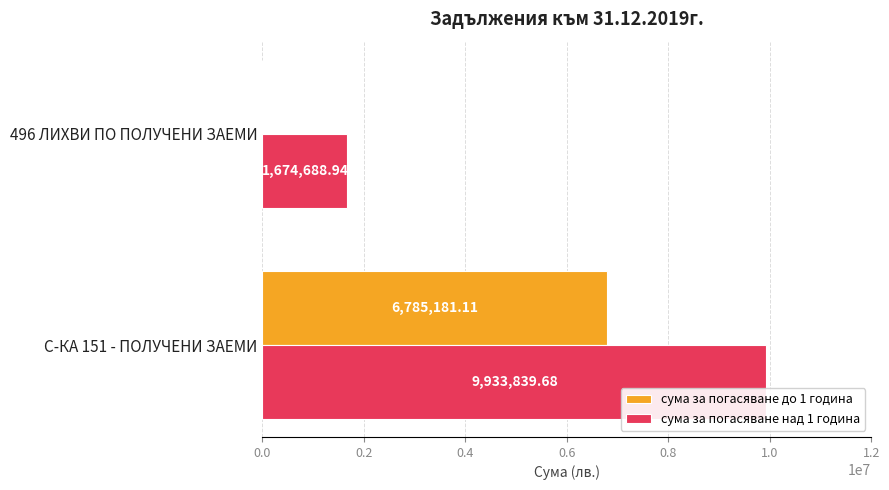

What is the sum of the сума за погасяване над 1 година values at С-КА 151 - ПОЛУЧЕНИ ЗАЕМИ and 496 ЛИХВИ ПО ПОЛУЧЕНИ ЗАЕМИ?

11608528.6